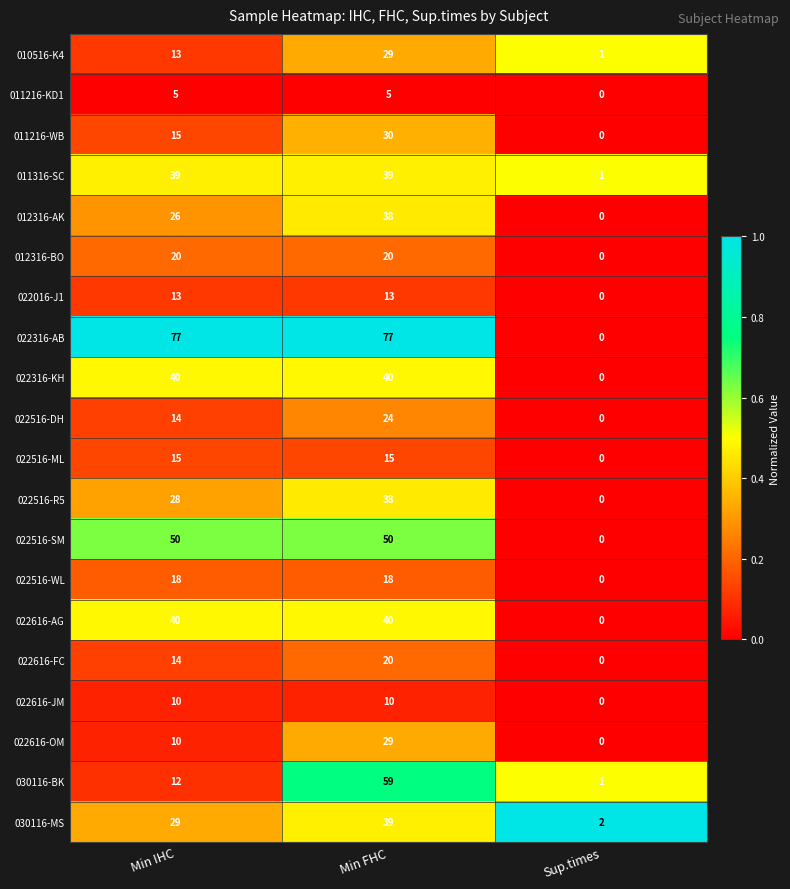

Where is 022516-ML nearest to the value 7?

Sup.times